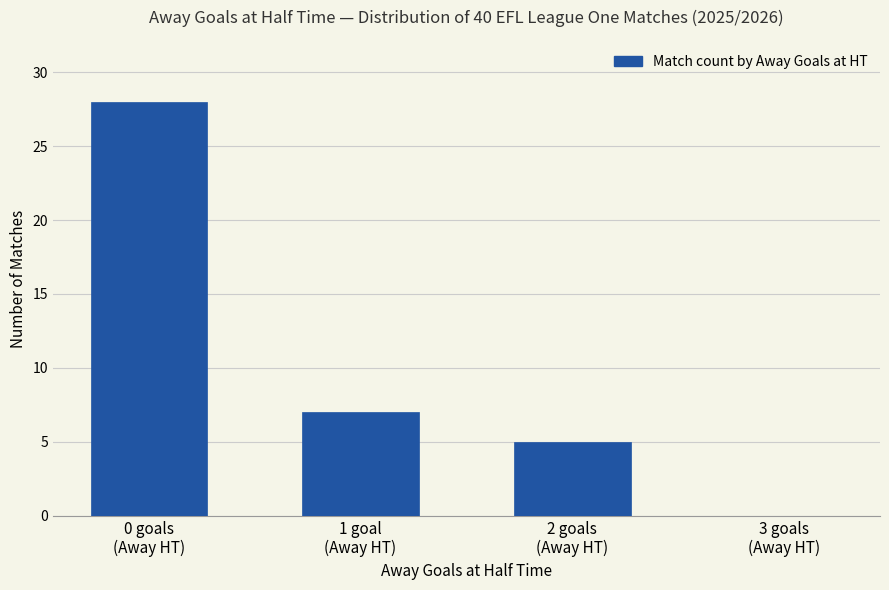

Reading left to right, what are all the values shown in this chart?

0 goals
(Away HT)=28	1 goal
(Away HT)=7	2 goals
(Away HT)=5	3 goals
(Away HT)=0